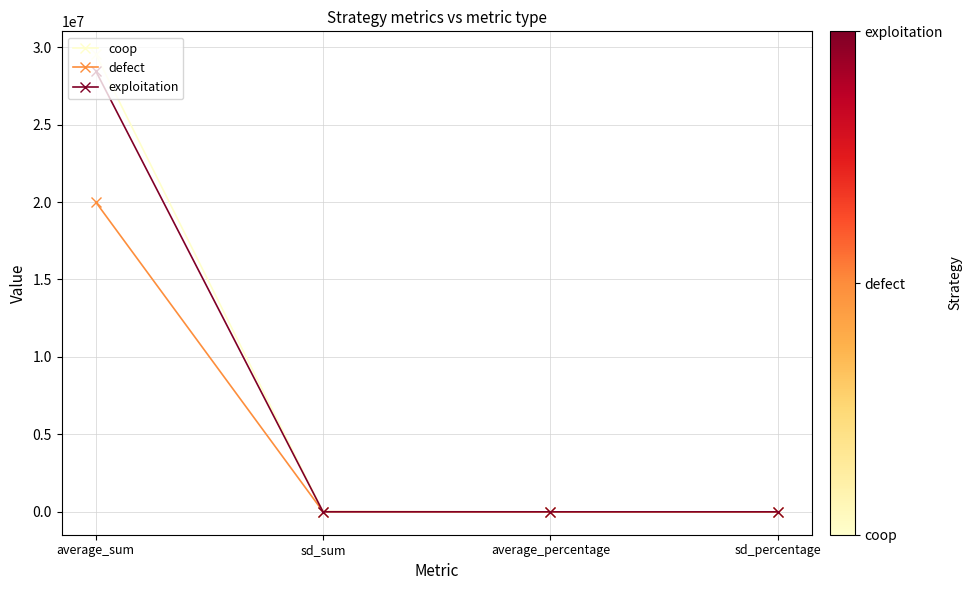

What is the total value across all series at sd_percentage?

0.3